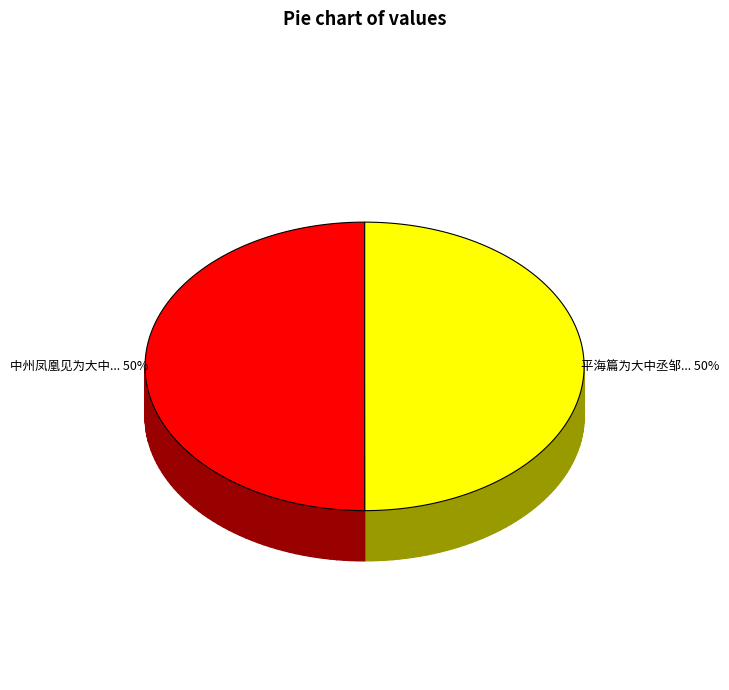

Is it true that 中州凤凰见为大中丞冯礼亭年丈赠 is 50% of the pie?

True